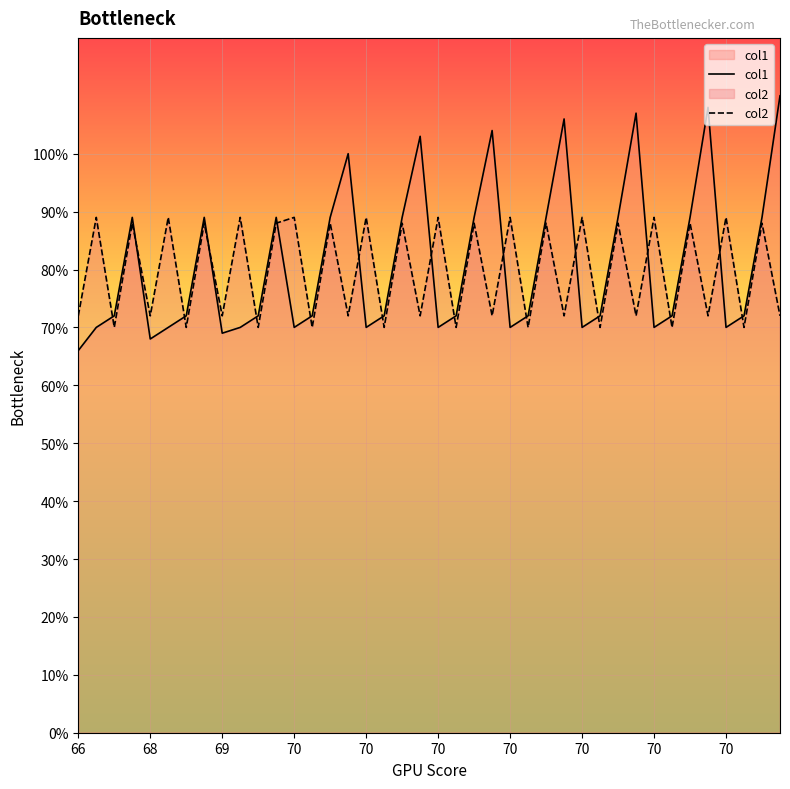

How many interior local peaks does the col2 series have?

19